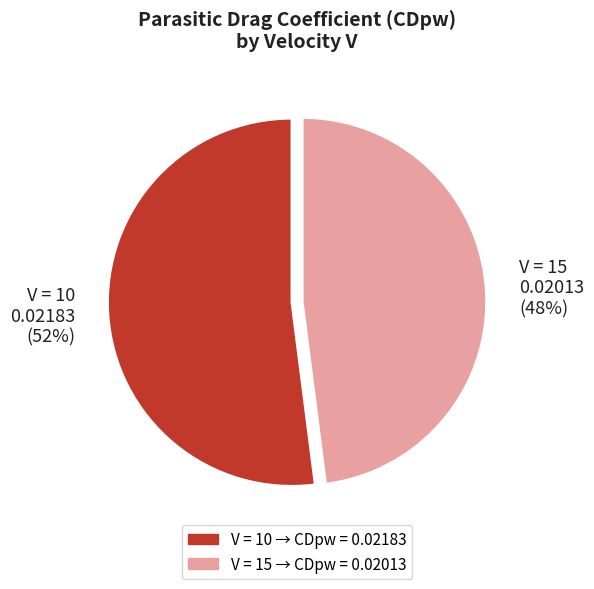

To the nearest percent, what is the average slice percentage?

50%